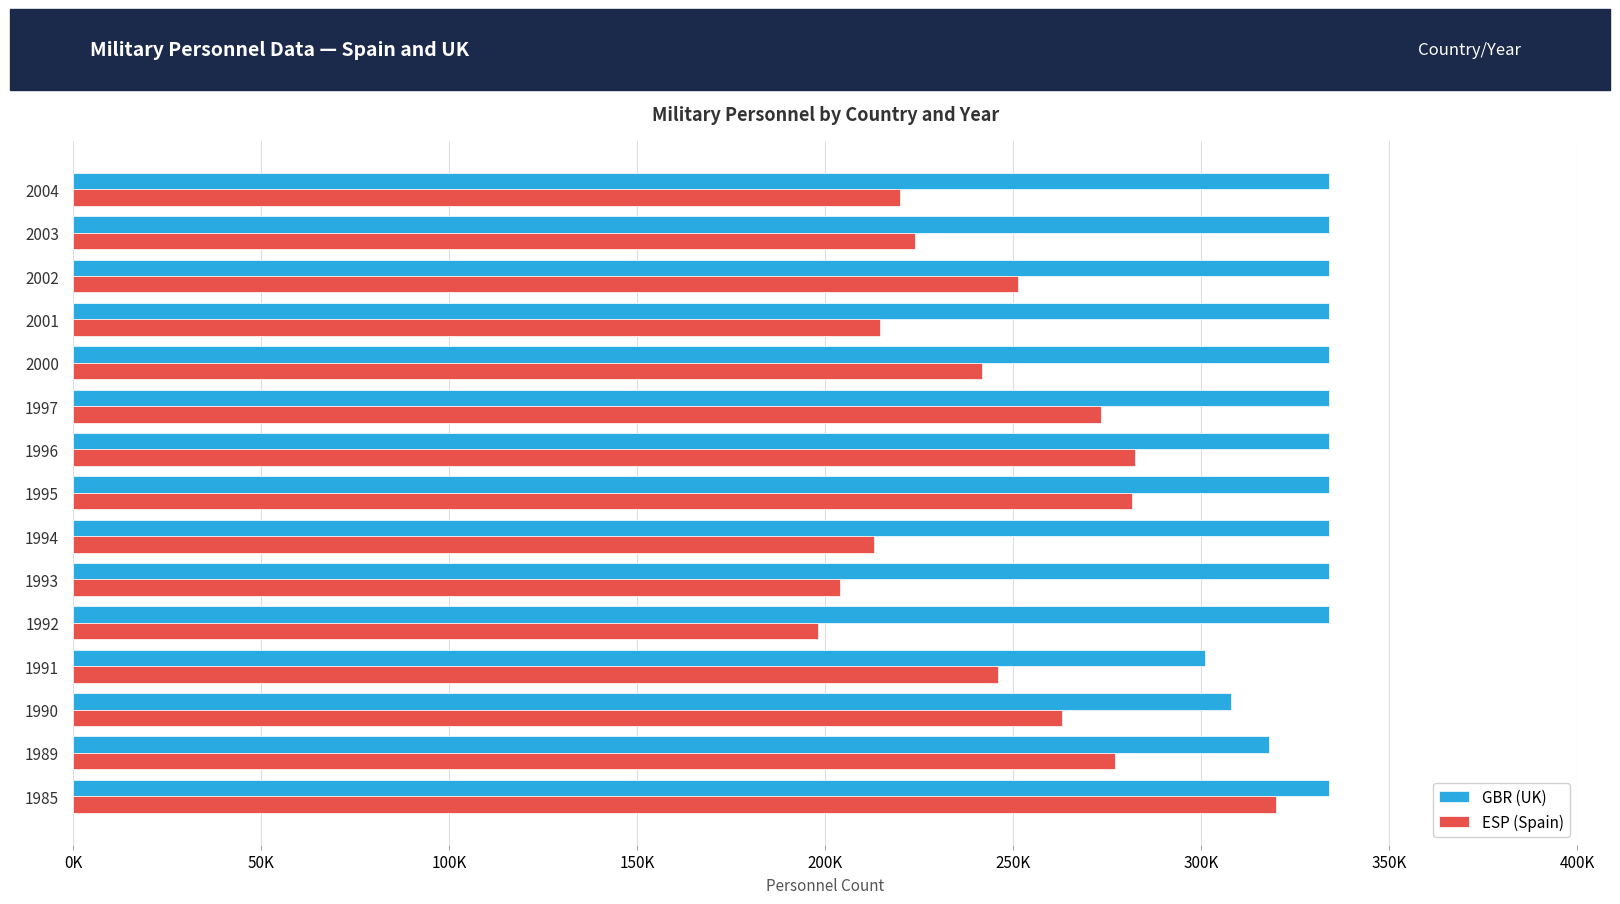

What is the difference between the maximum and minimum values in the ESP (Spain) series?

122000